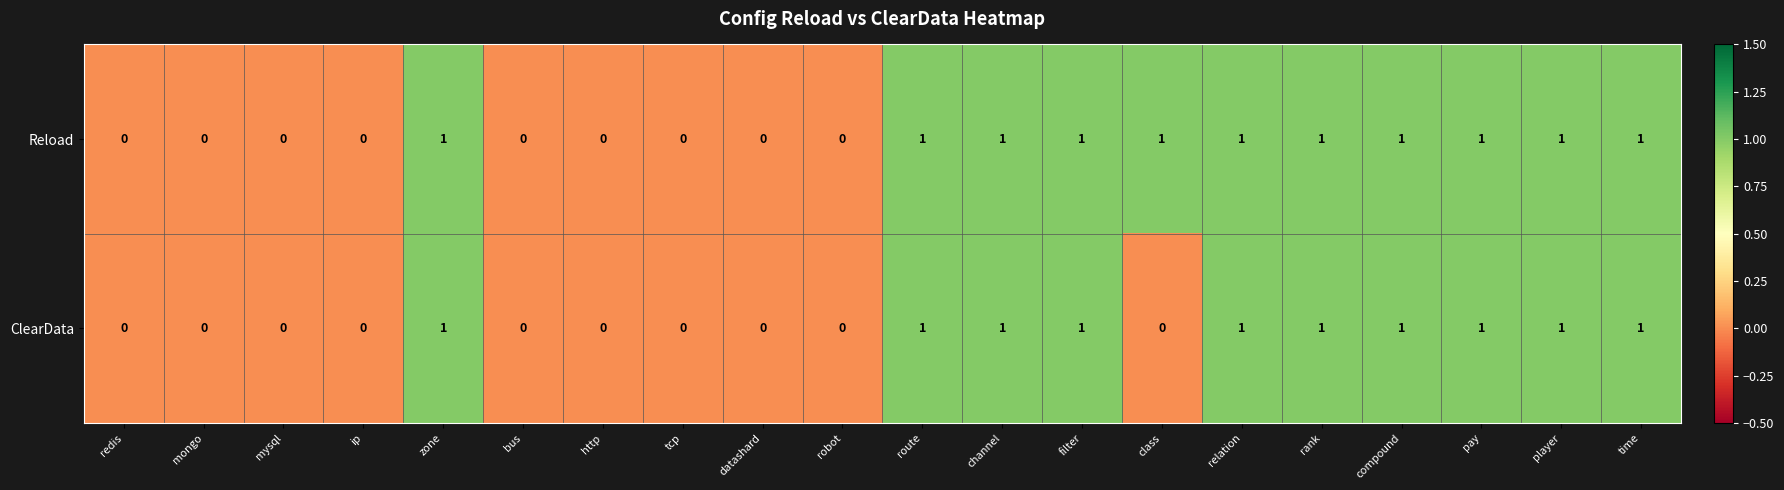

How many Reload values are between 0 and 1?

20